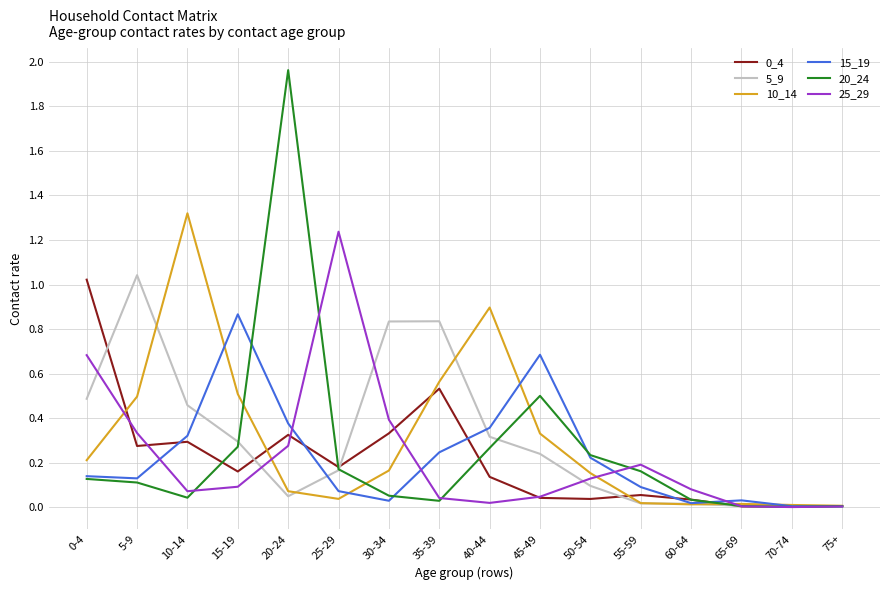

The 20_24 series shows 0.1 at 45-49. True or false?

False